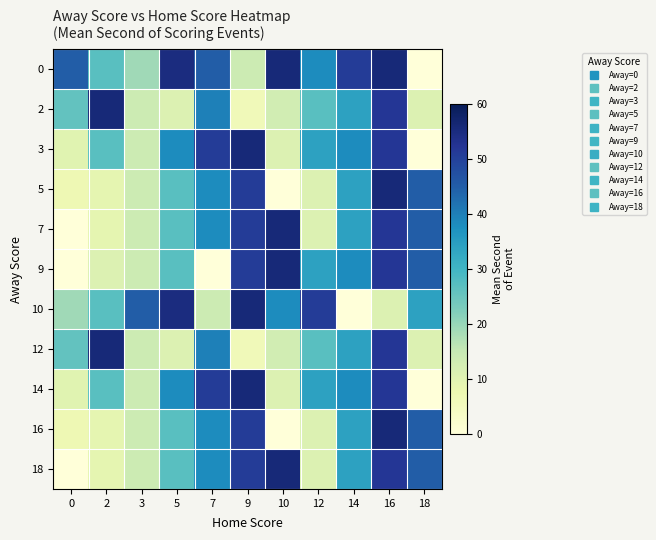

What is the difference between the highest and lowest values at 2?

47